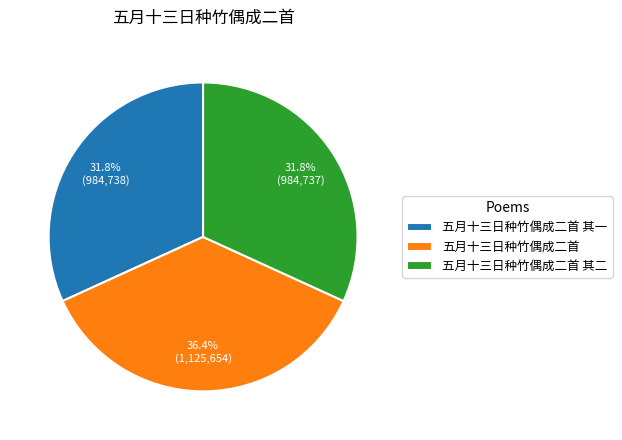

Is 五月十三日种竹偶成二首 其一 the majority of the pie?

No